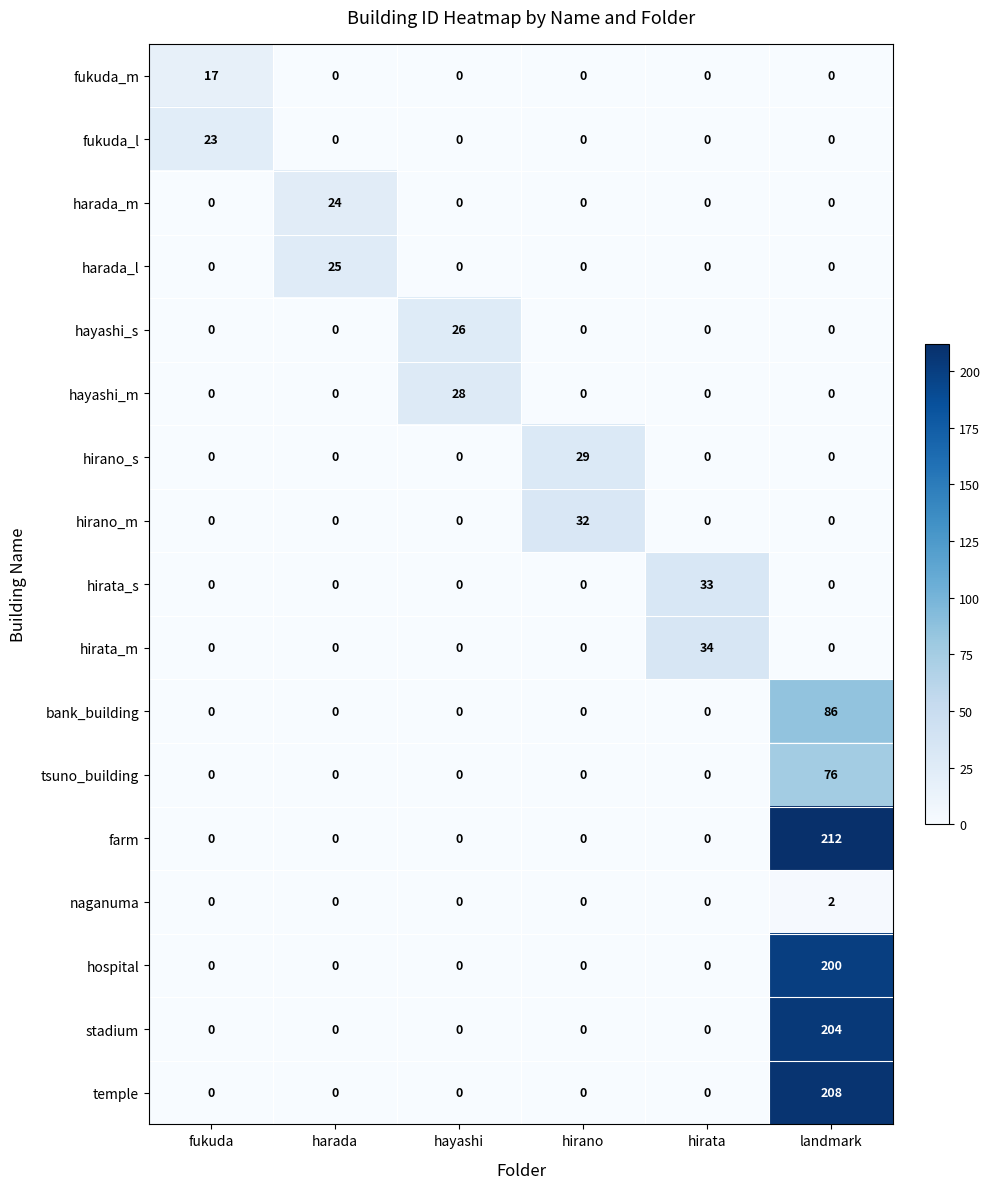

List the series in order of their peak value, lowest first.

naganuma, fukuda_m, fukuda_l, harada_m, harada_l, hayashi_s, hayashi_m, hirano_s, hirano_m, hirata_s, hirata_m, tsuno_building, bank_building, hospital, stadium, temple, farm